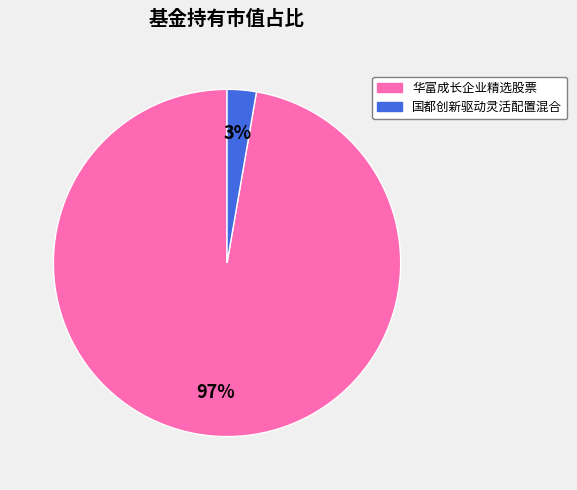

To the nearest percent, what is the combined percentage of 华富成长企业精选股票 and 国都创新驱动灵活配置混合?

100%